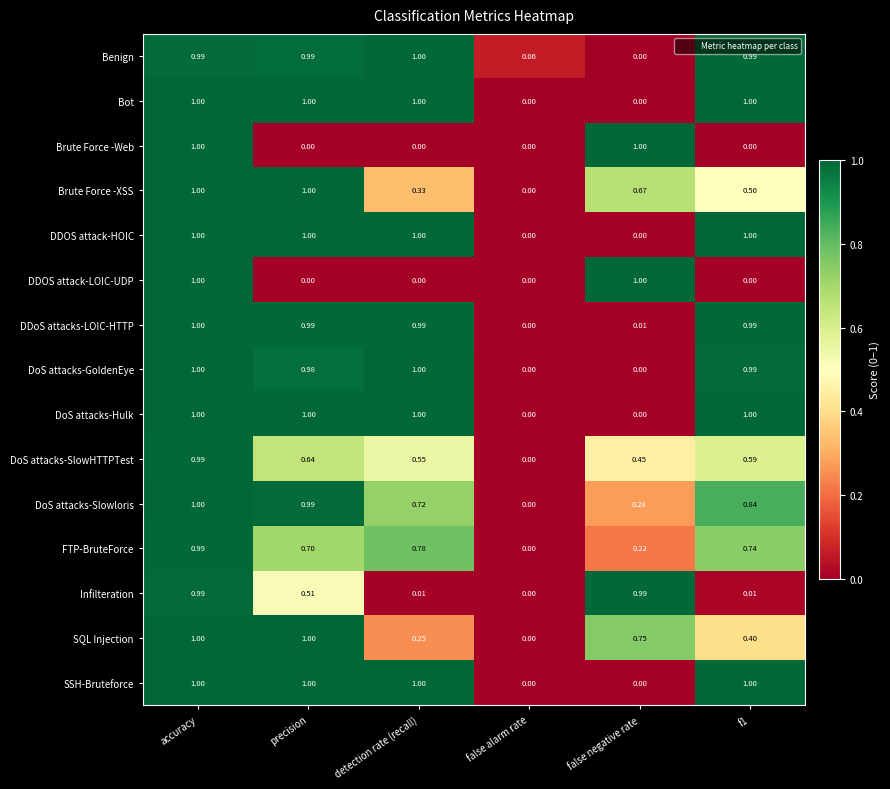

At which label does Benign reach its peak?

detection rate (recall)